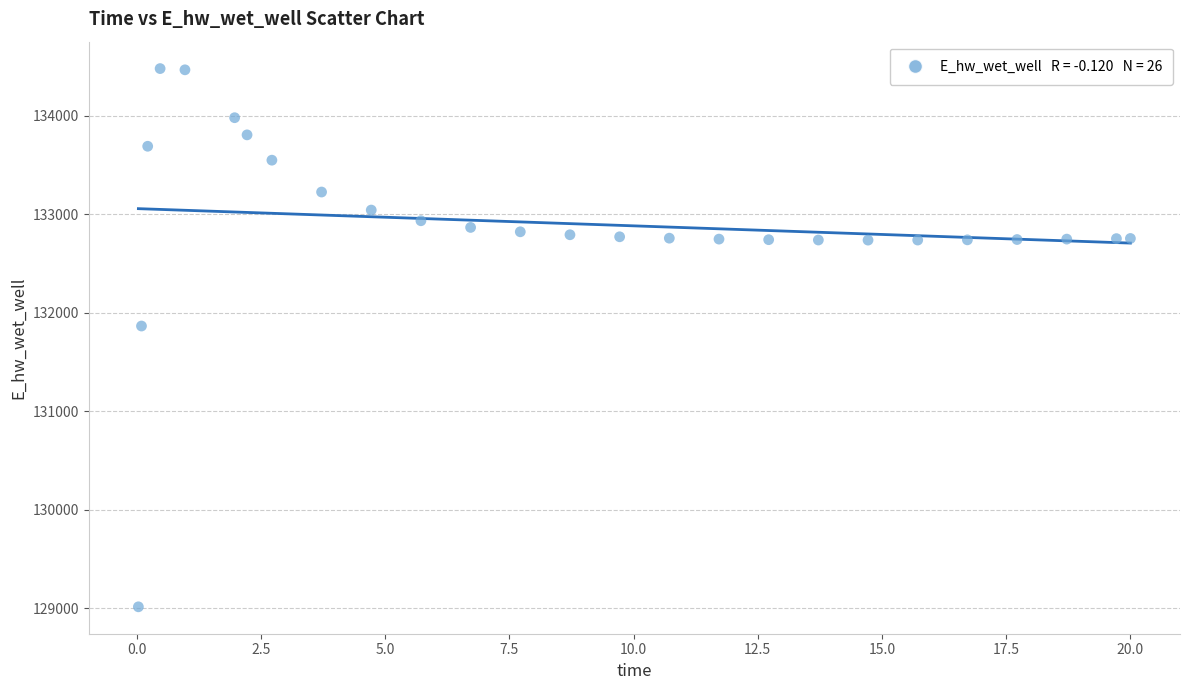

What Y value in the scatter plot is closest to 131748?

131866.8